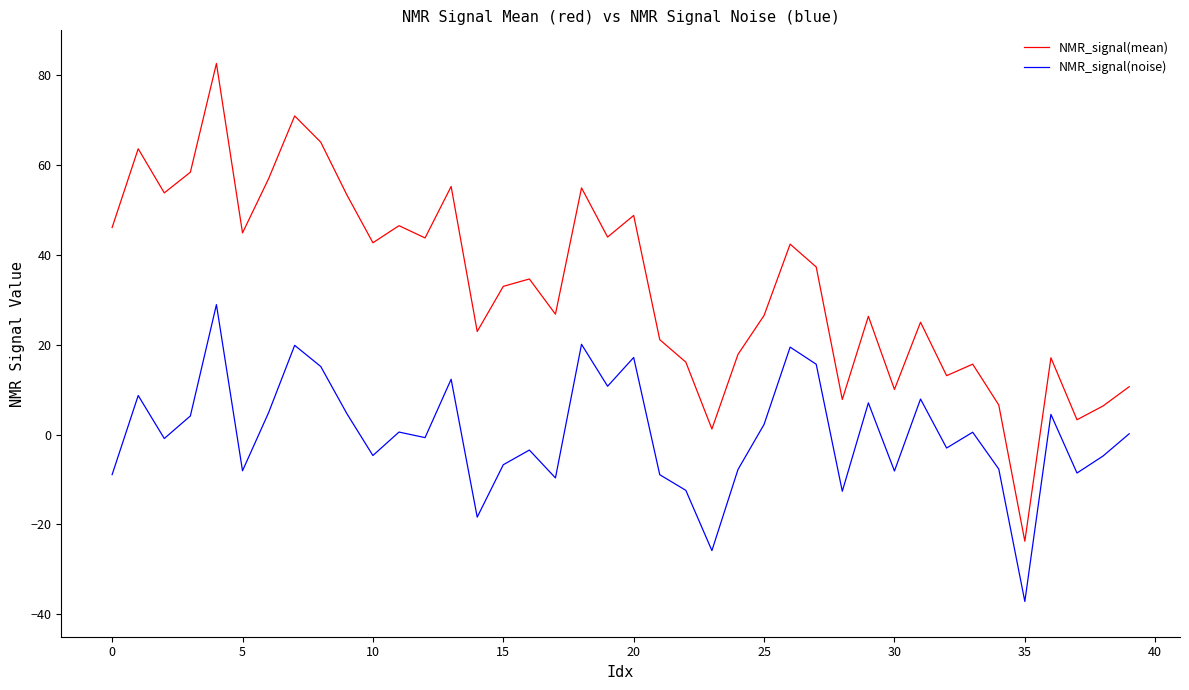

Which series has the widest spread of values?

NMR_signal(mean)